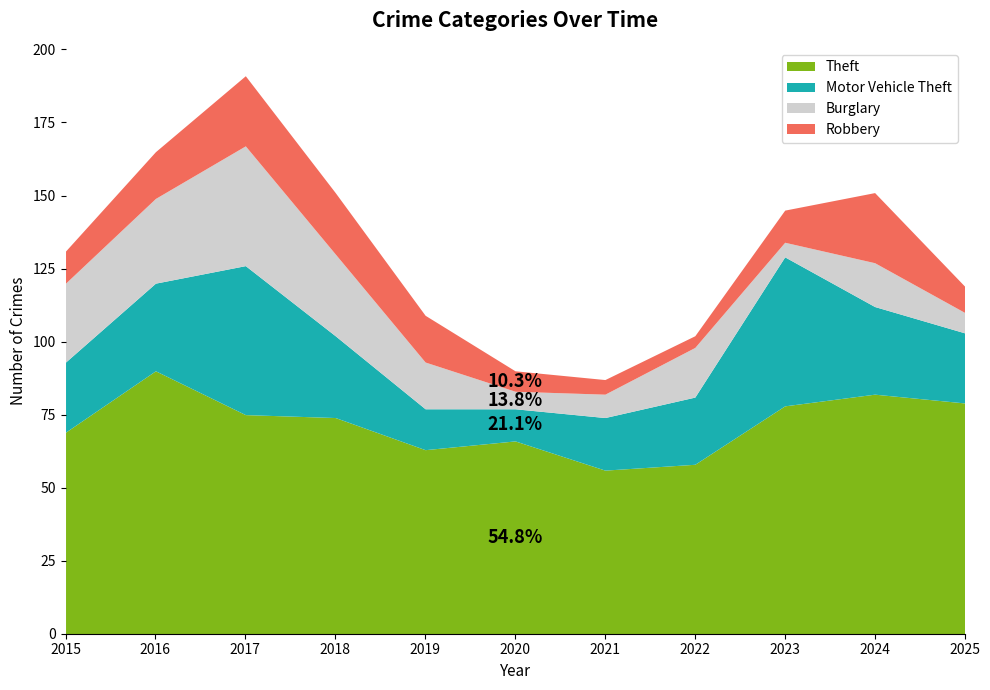

Rank the series by their maximum value, from highest to lowest.

Theft, Motor Vehicle Theft, Burglary, Robbery